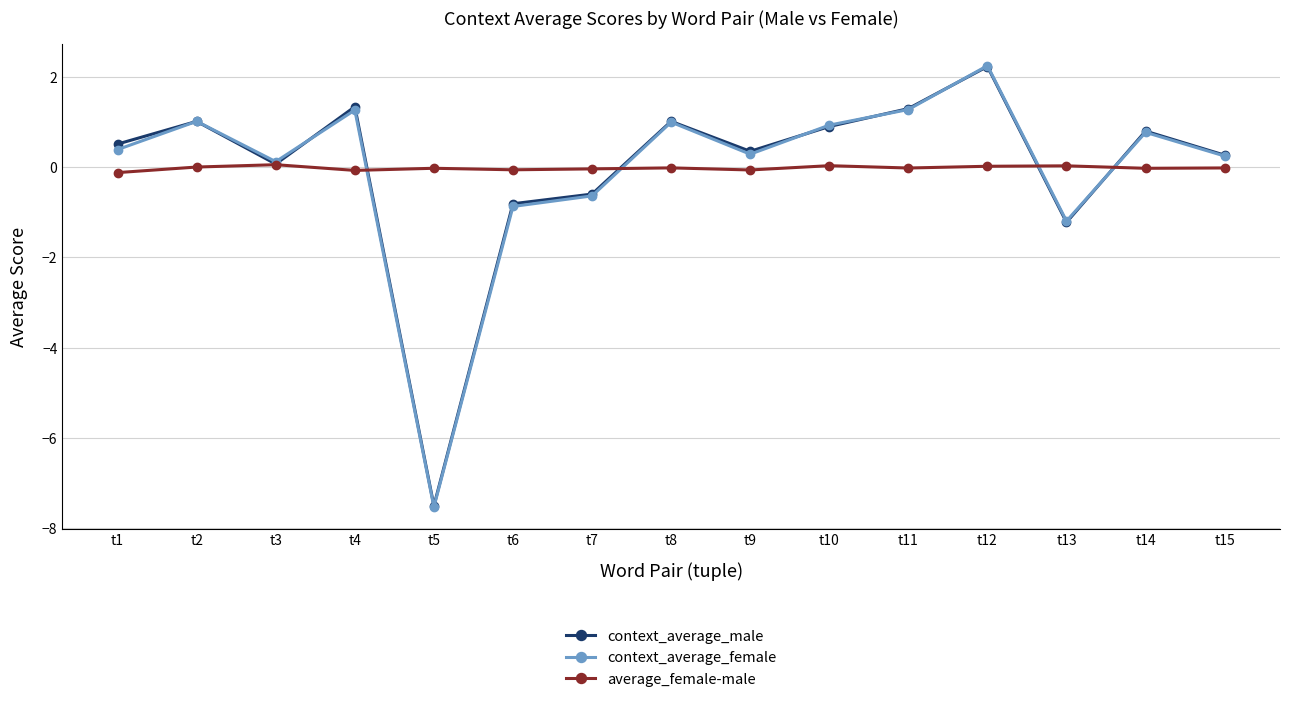

At which label is context_average_female closest to -2?

t13